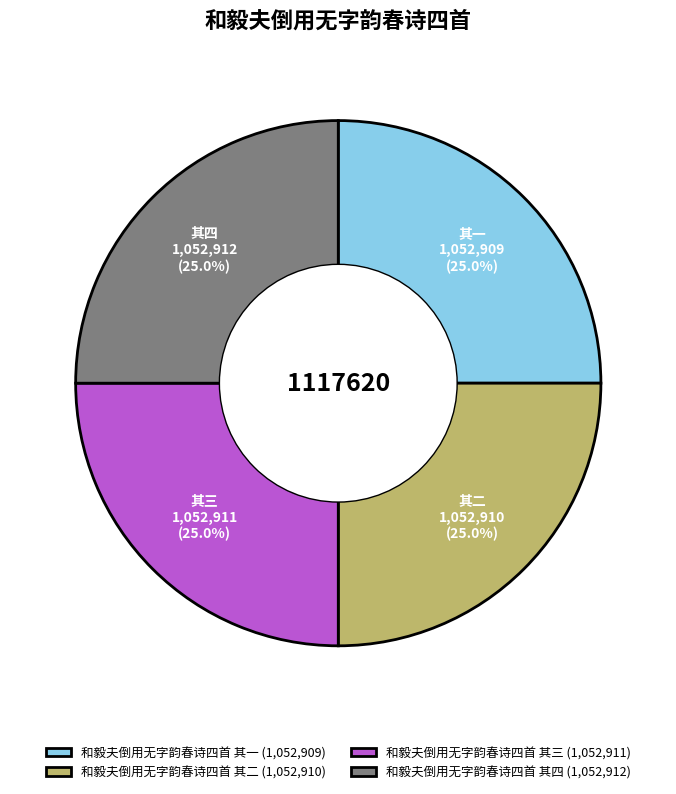

Approximately how many times larger is the value at 和毅夫倒用无字韵春诗四首 其三 (1,052,911) compared to 和毅夫倒用无字韵春诗四首 其四 (1,052,912)?

1.0